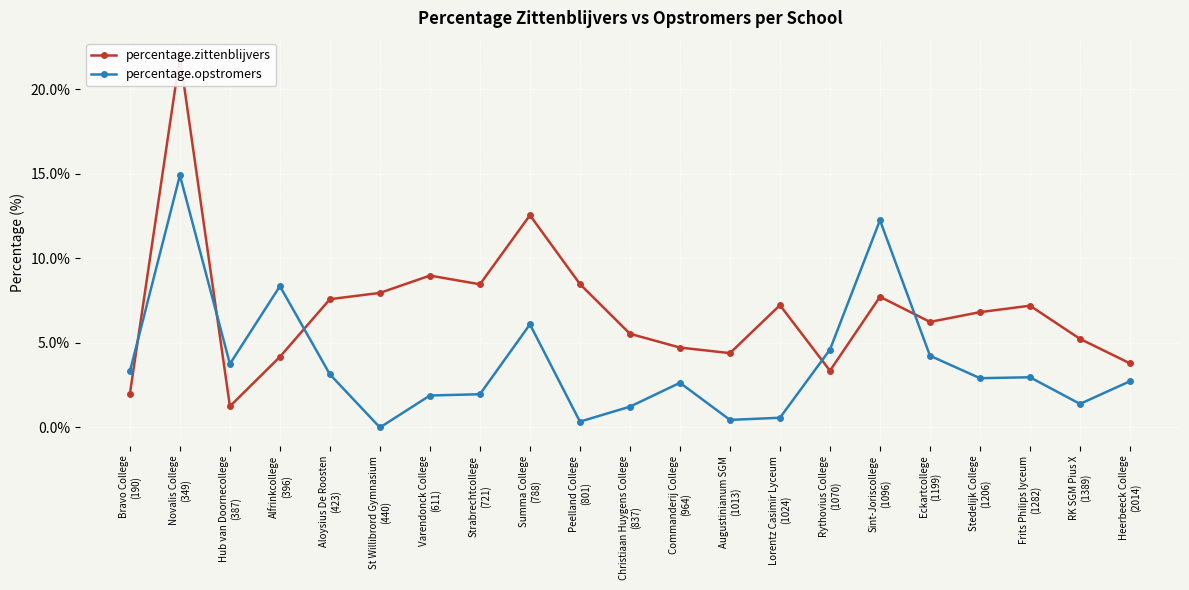

At how many categories does at least one series exceed 1?

21